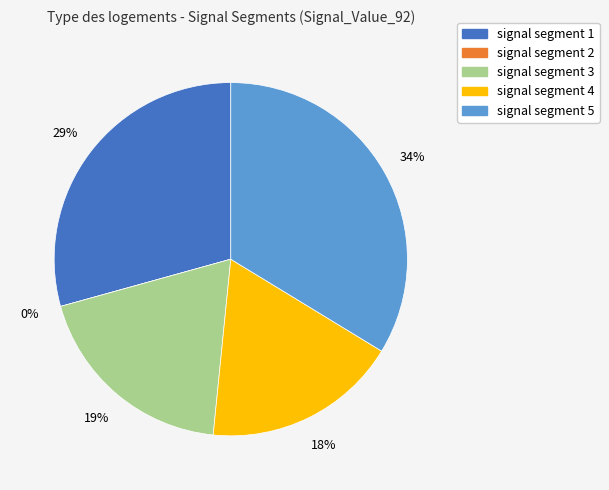

What is the change in value from signal segment 1 to signal segment 3?

-0.1